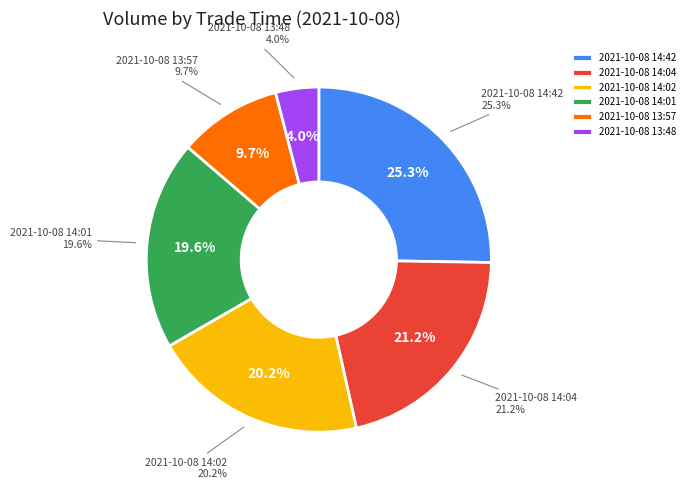

How many segments does this pie chart have?

6